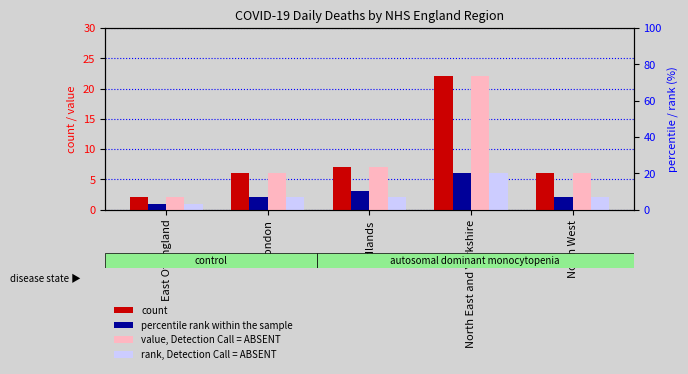

Reading left to right, what are all the values shown in this chart?

count: 2	6	7	22	6
percentile: 1	2	3	6	2
value_absent: 2	6	7	22	6
rank_absent: 1	2	2	6	2